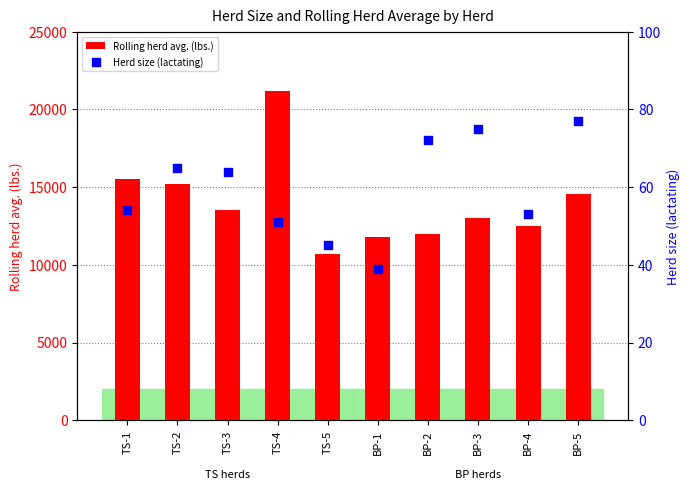

Which series contains the highest Y value?

Rolling herd avg. (lbs.)